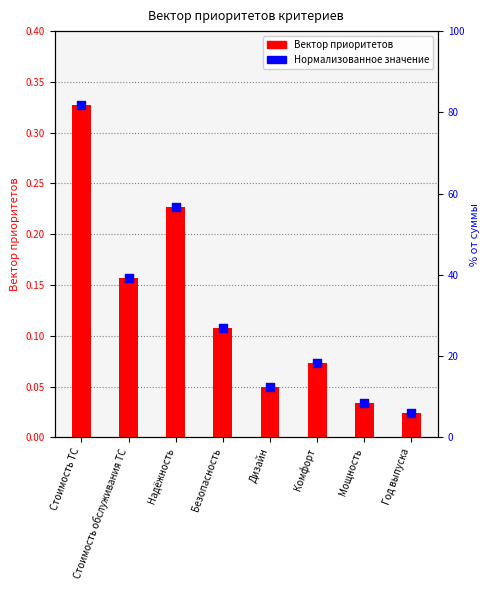

Which series reaches the maximum Y coordinate?

Вектор приоритетов